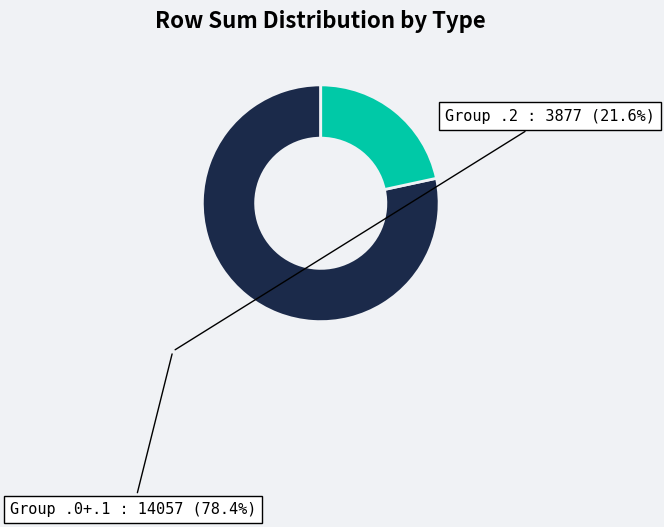

How many slices are in this pie chart?

2